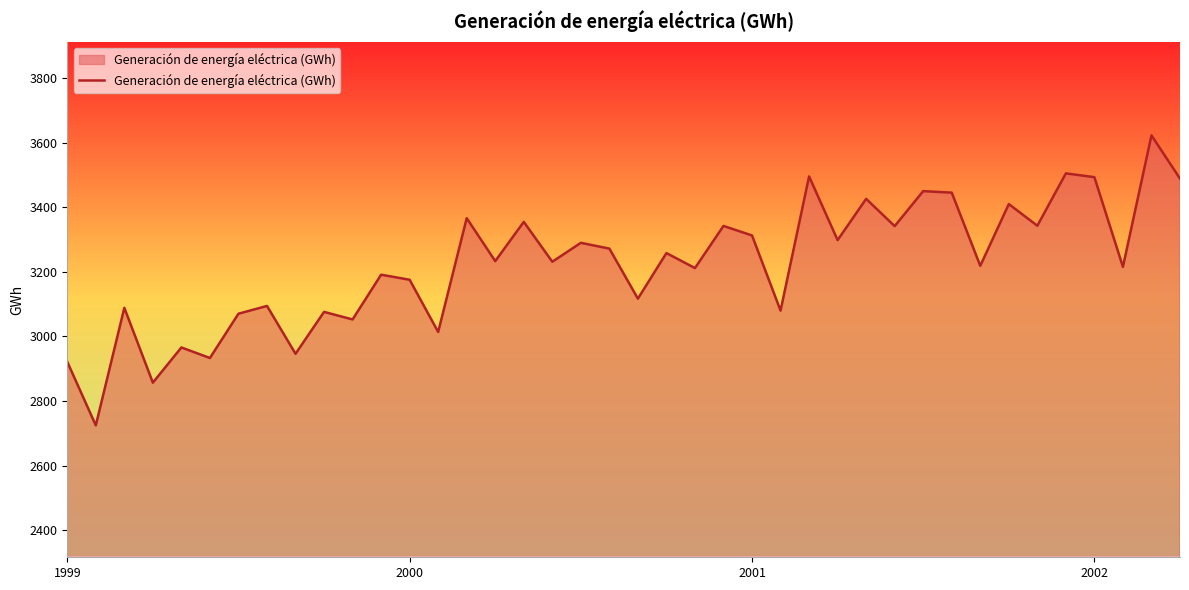

What is the difference between the maximum and minimum values?

898.6